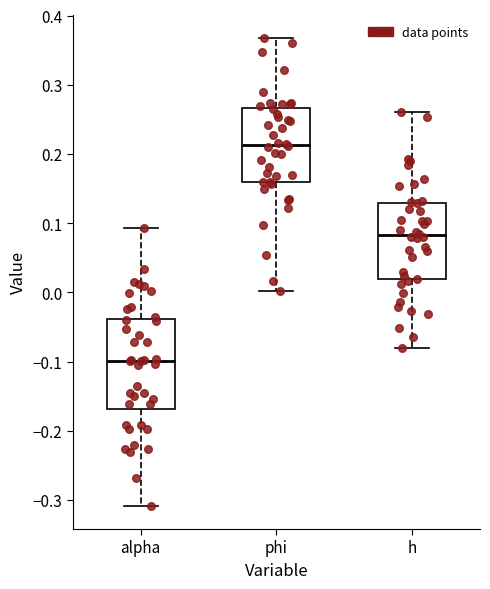

Reading left to right, read every box against the y-axis: the position of its median line, the range the box covers, and the ends of its whiskers. The values are not printed on the chart, so give them approximately, as read against the axis.

alpha: median -0.10, box -0.17 to -0.04, whiskers -0.31 to 0.09
phi: median 0.21, box 0.16 to 0.27, whiskers 0.00 to 0.37
h: median 0.08, box 0.02 to 0.13, whiskers -0.08 to 0.26